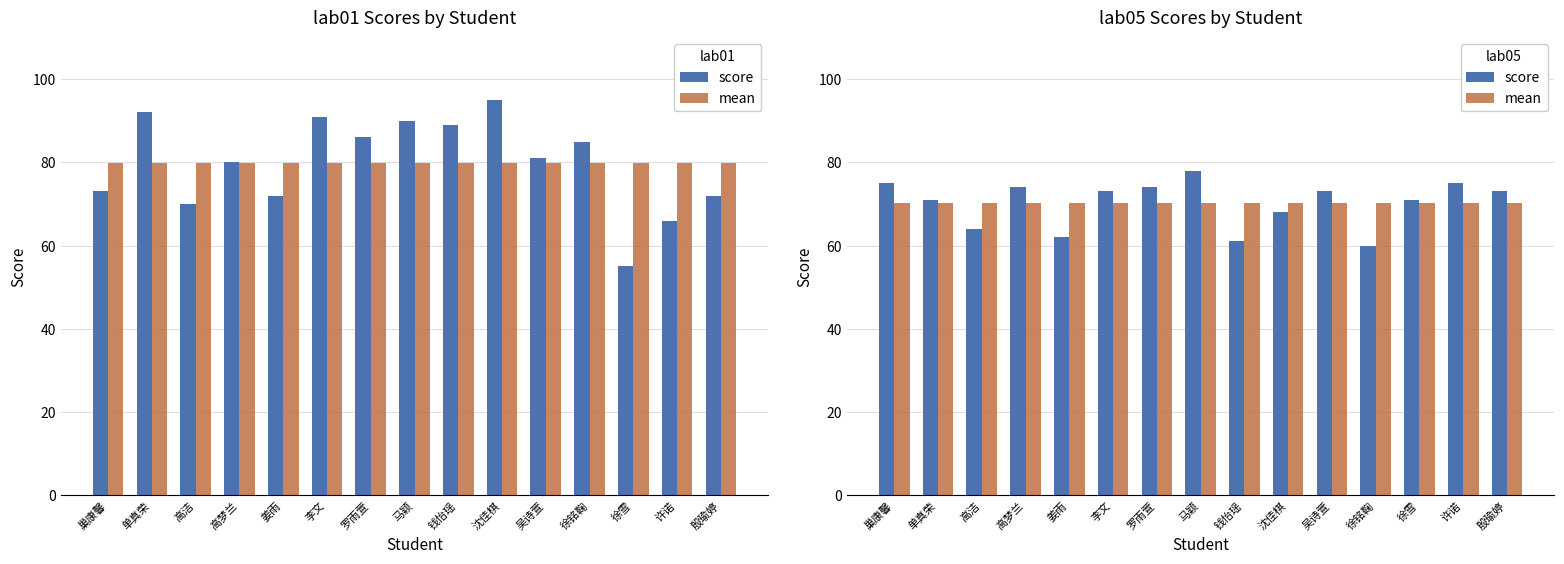

The value of score at 姜雨 is 16.2. True or false?

False